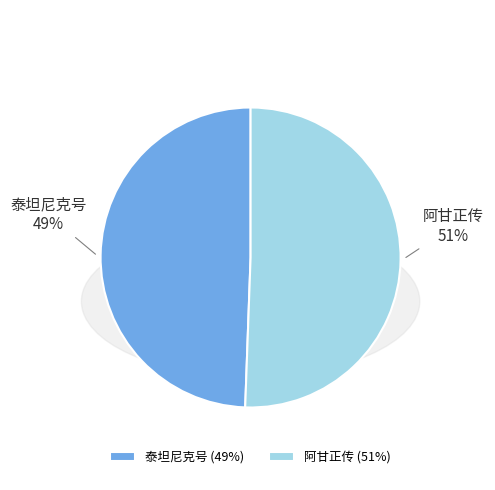

To the nearest percent, what portion does 泰坦尼克号 represent?

49%